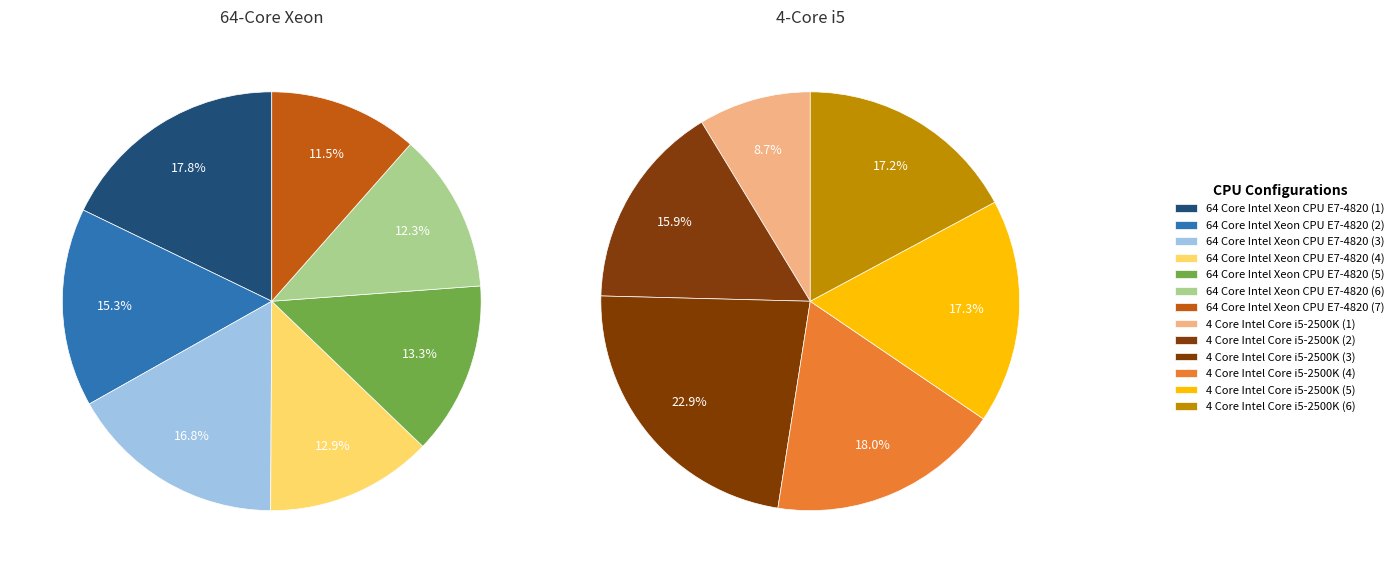

How many slices are in this pie chart?

13